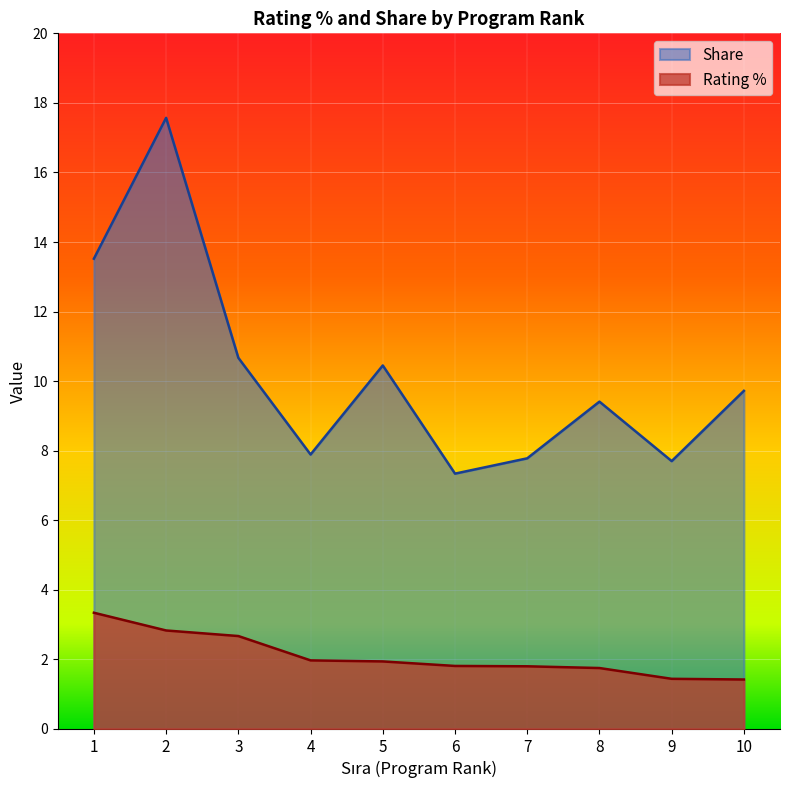

Which label corresponds to the largest value in the chart?

2